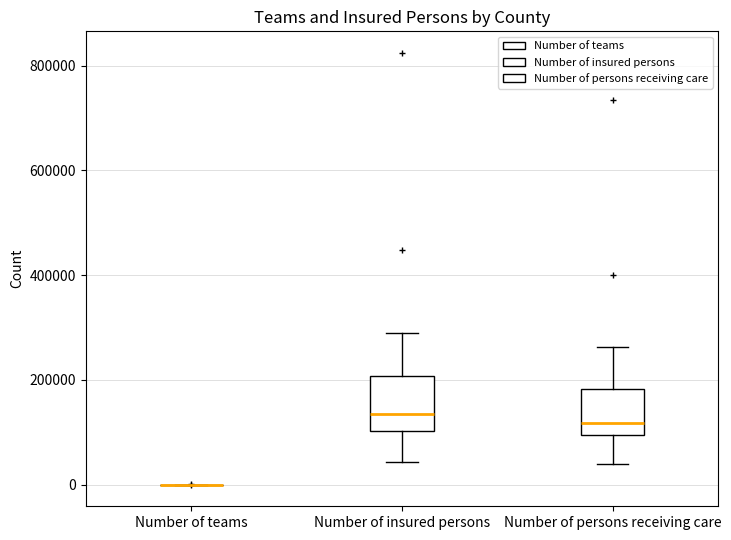

Reading left to right, read every box against the y-axis: the position of its median line, the range the box covers, and the ends of its whiskers. The values are not printed on the chart, so give them approximately, as read against the axis.

Number of teams: box collapsed to a line at 0, whiskers 0 to 0
Number of insured persons: median 140000, box 100000 to 200000, whiskers 40000 to 280000
Number of persons receiving care: median 120000, box 100000 to 180000, whiskers 40000 to 260000